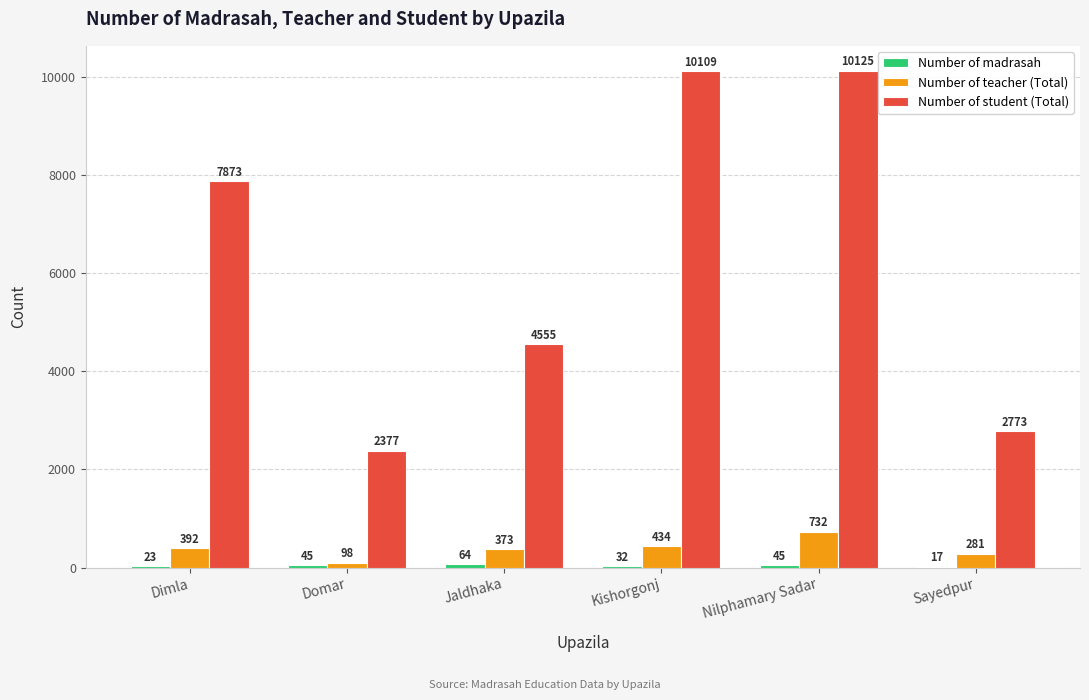

What is the total value across all series at Sayedpur?

3071